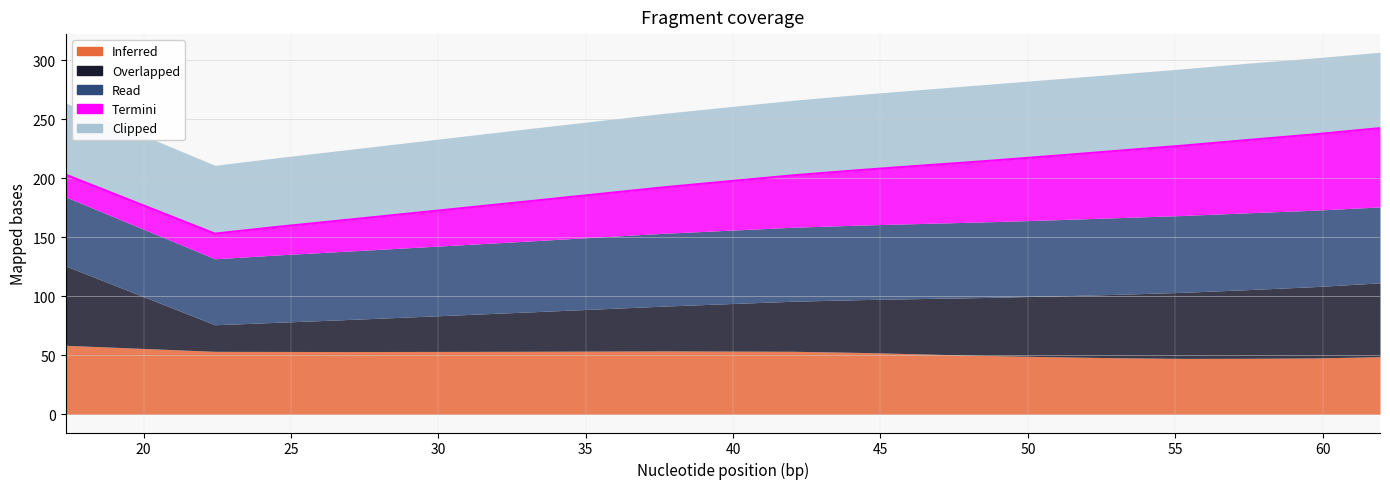

Between 46.46475158 and 50.85830611, which is larger?

46.46475158